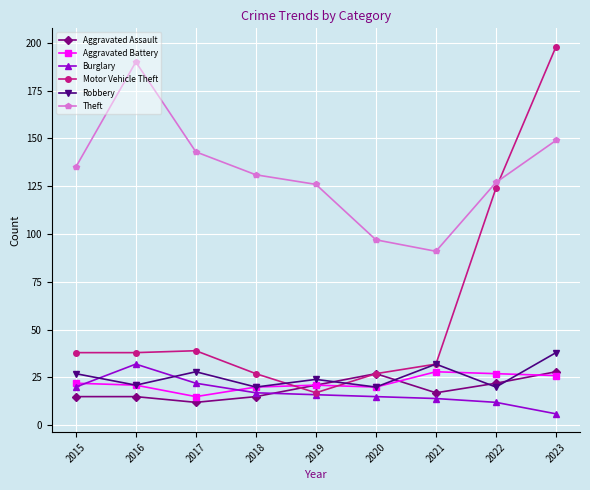

Where is the first local minimum for Aggravated Battery?

2017